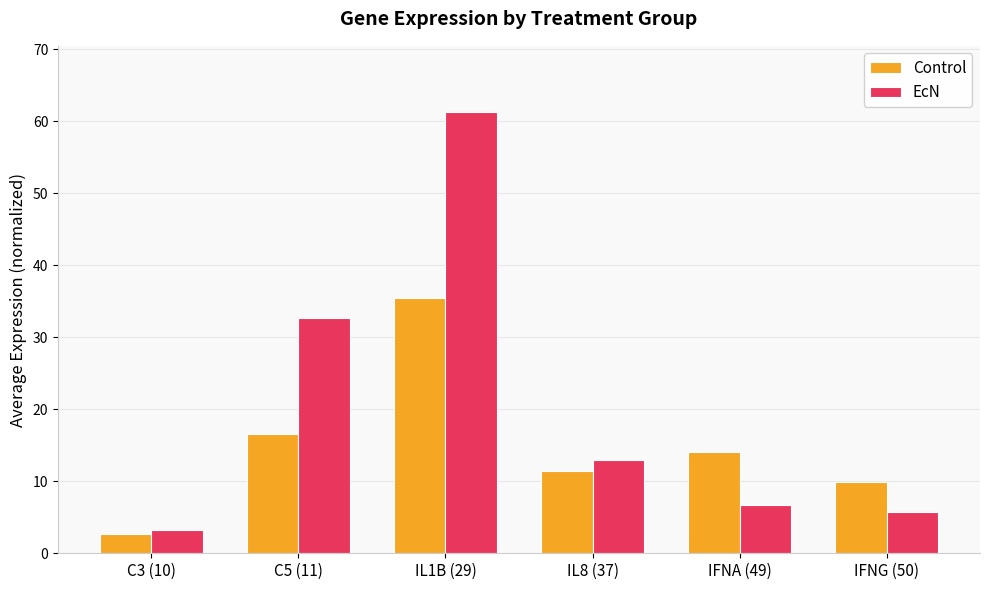

What is the difference between the EcN values at C3 (10) and IFNA (49)?

3.4